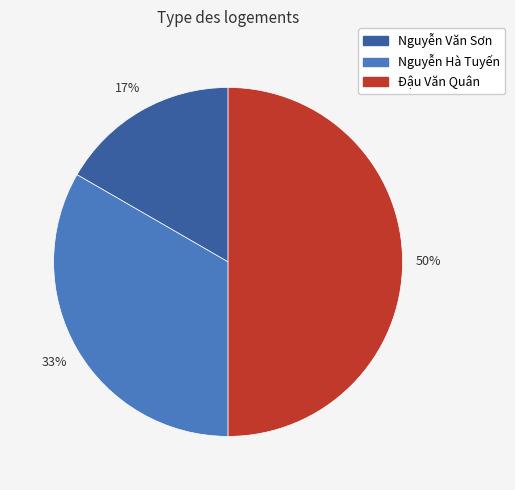

True or false: Nguyễn Hà Tuyến accounts for 28% of the total.

False